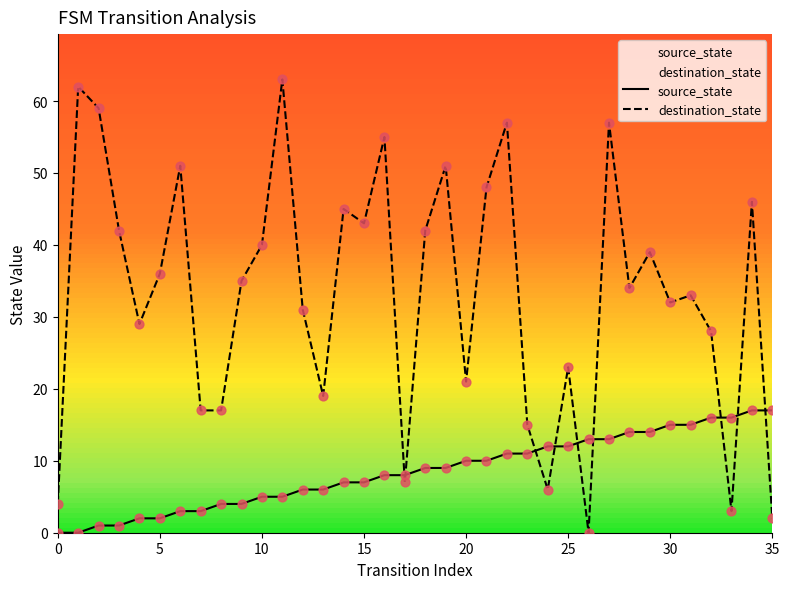

What are all the series names shown in the legend?

source_state, destination_state